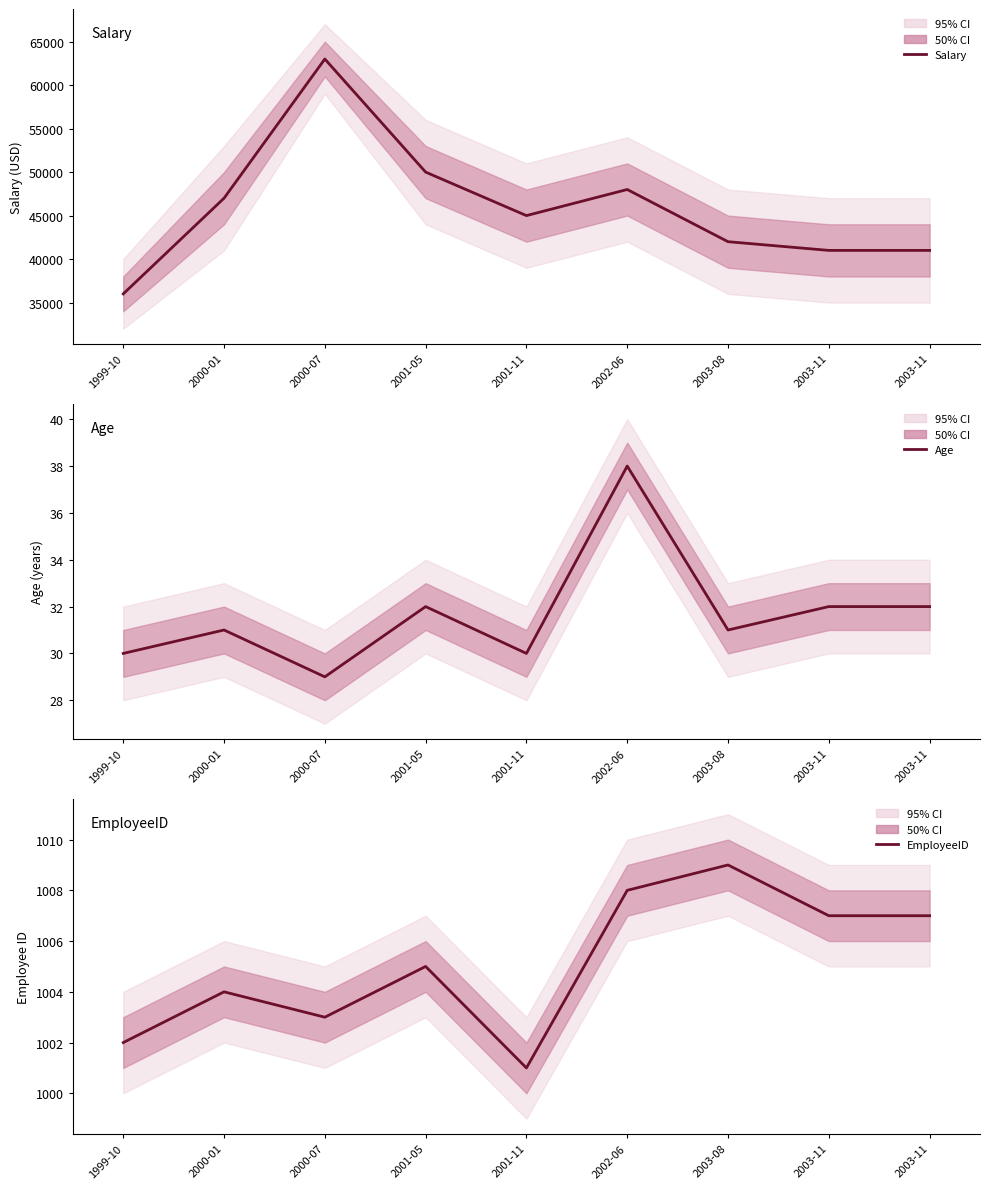

What is the highest value of the Age series?

38